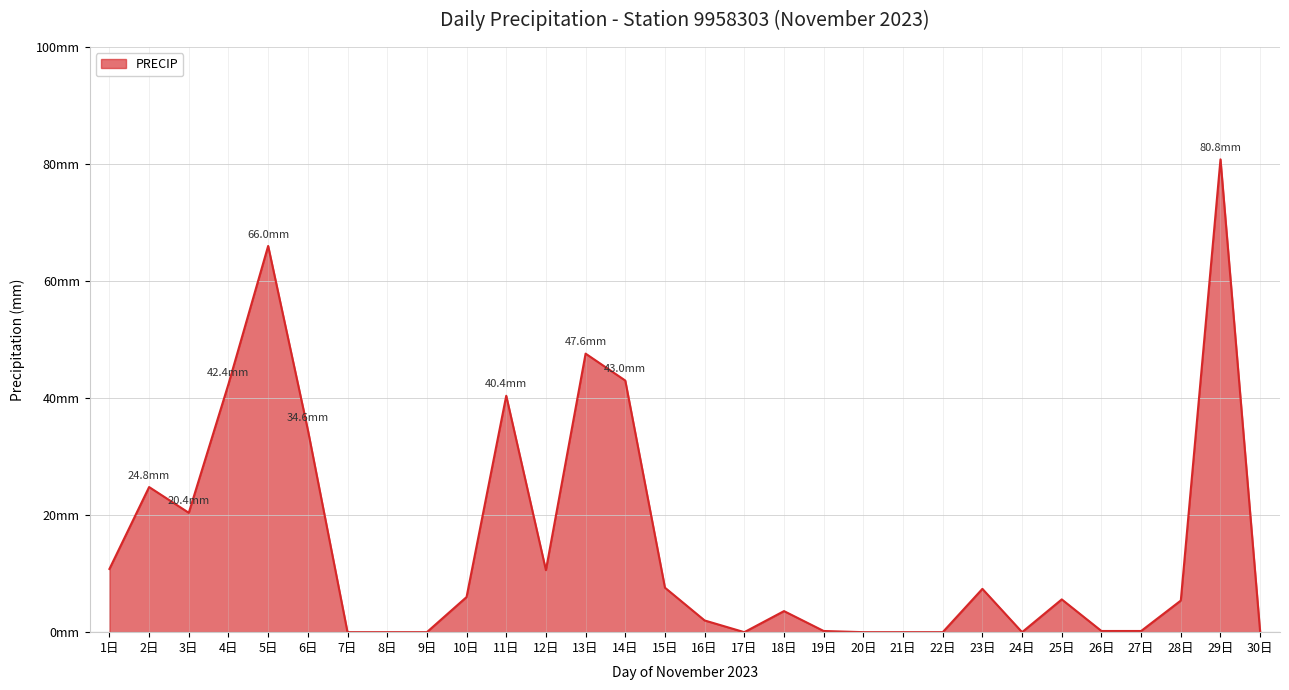

Where does the data first go above 5?

1日